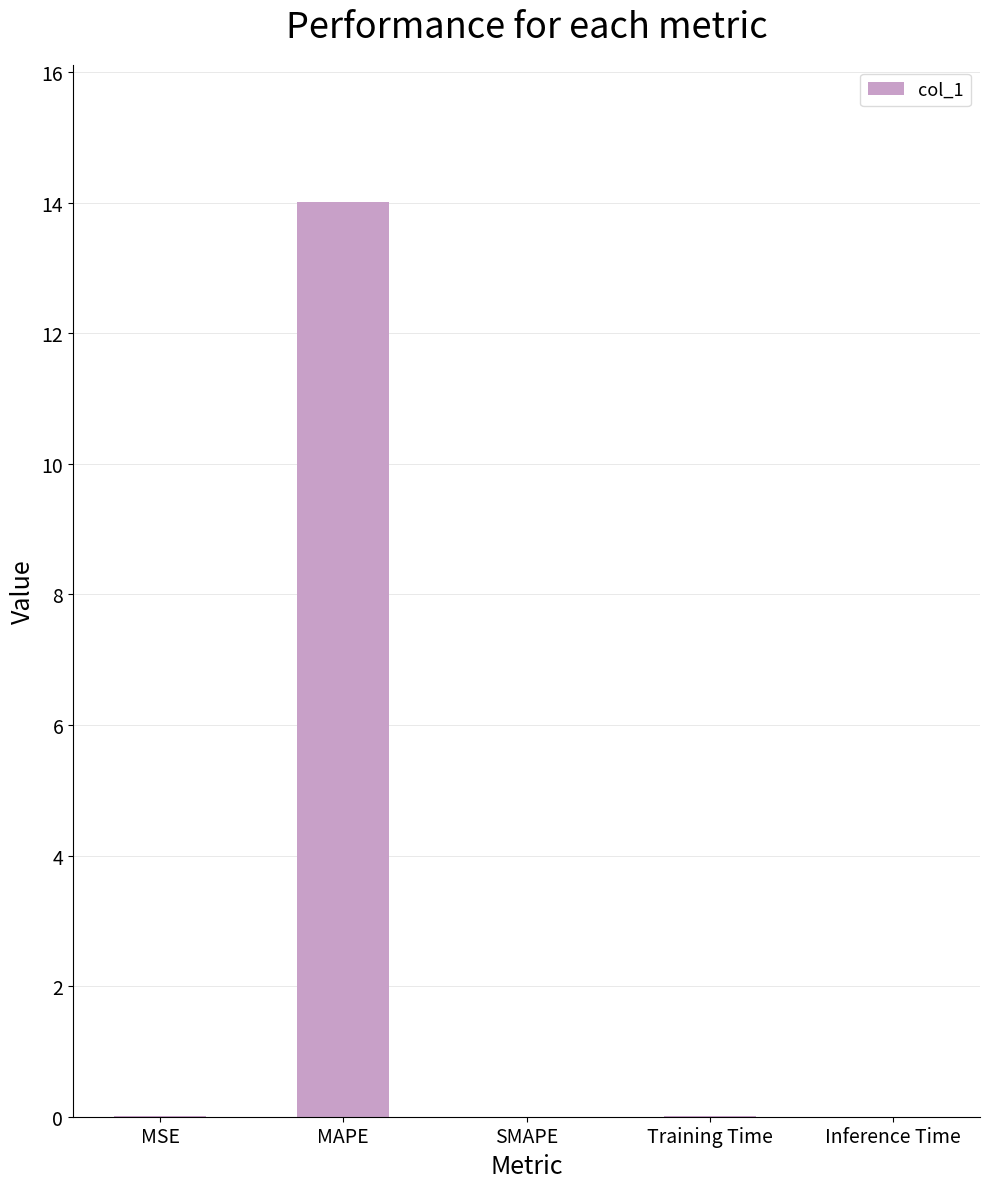

What is the sum of all values?

14.0